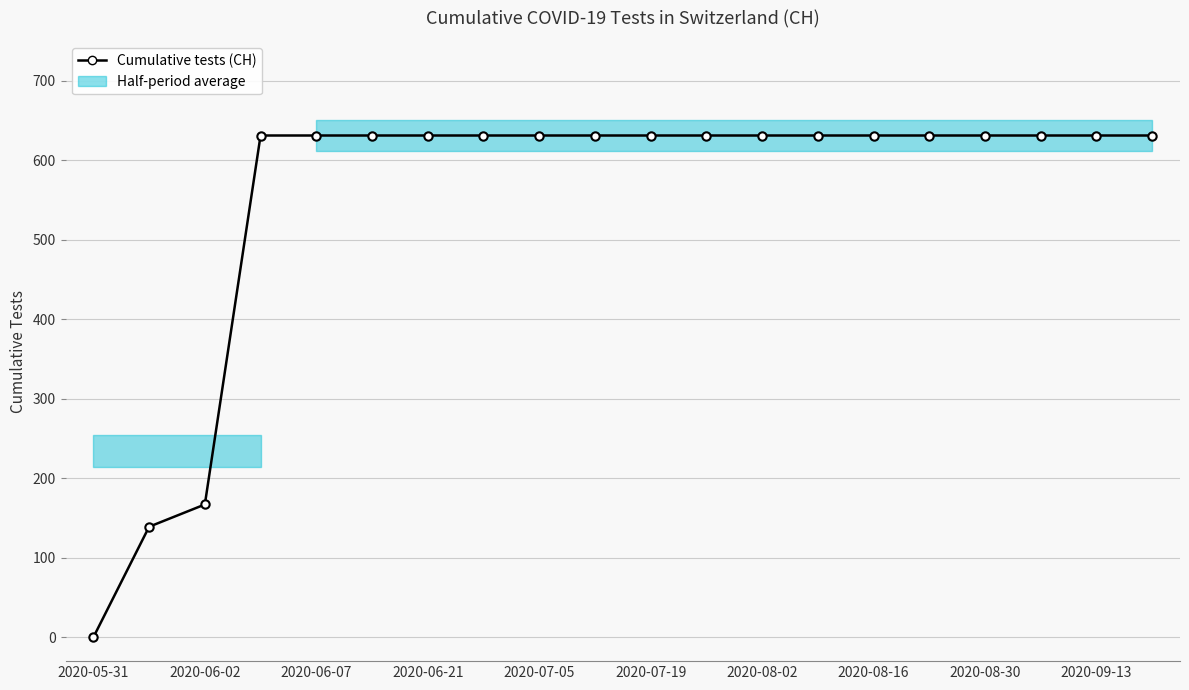

The value at 2020-06-21 is 631. True or false?

True